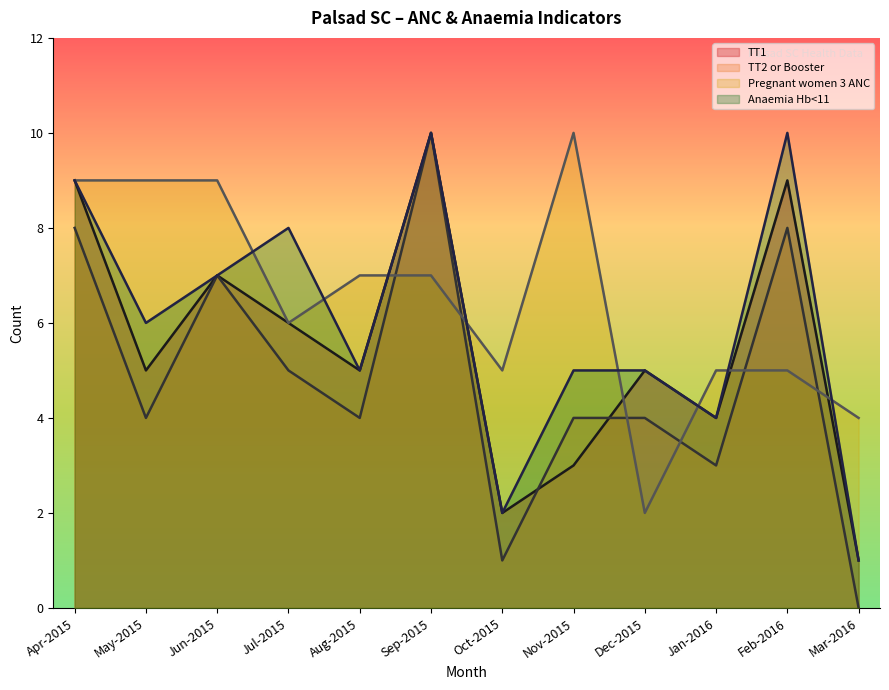

Where does the Pregnant women 3 ANC series first go above 6?

Apr-2015